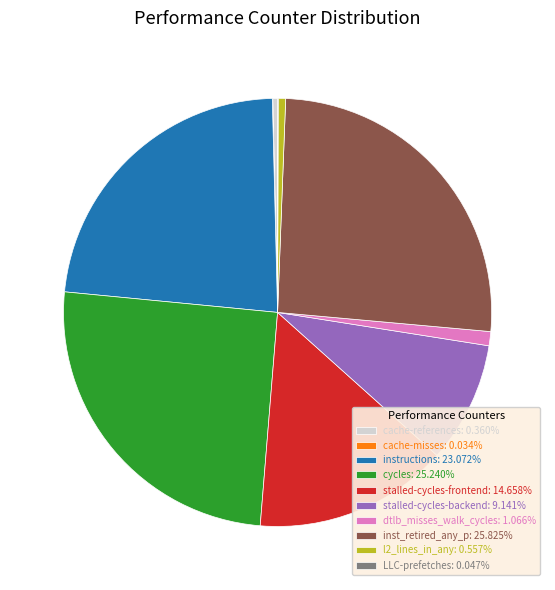

Is the sum of inst_retired_any_p: 25.825% and dtlb_misses_walk_cycles: 1.066% greater than half?

No